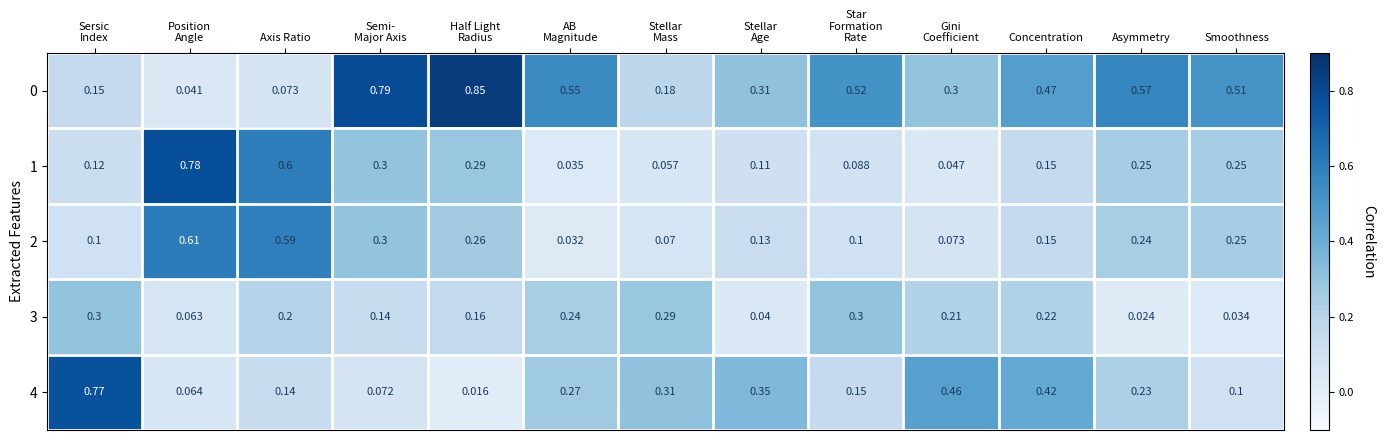

At which category is the sum across all series the highest?

Axis Ratio